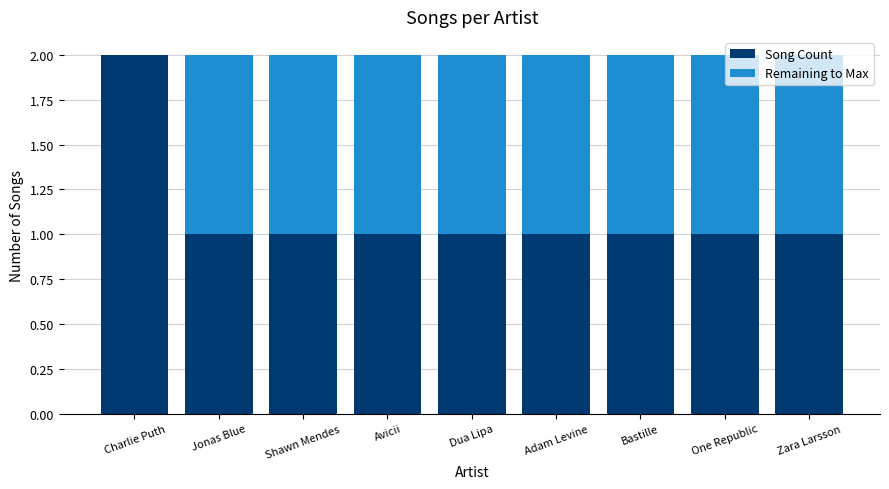

True or false: Song Count has a value of 1 at Zara Larsson.

True